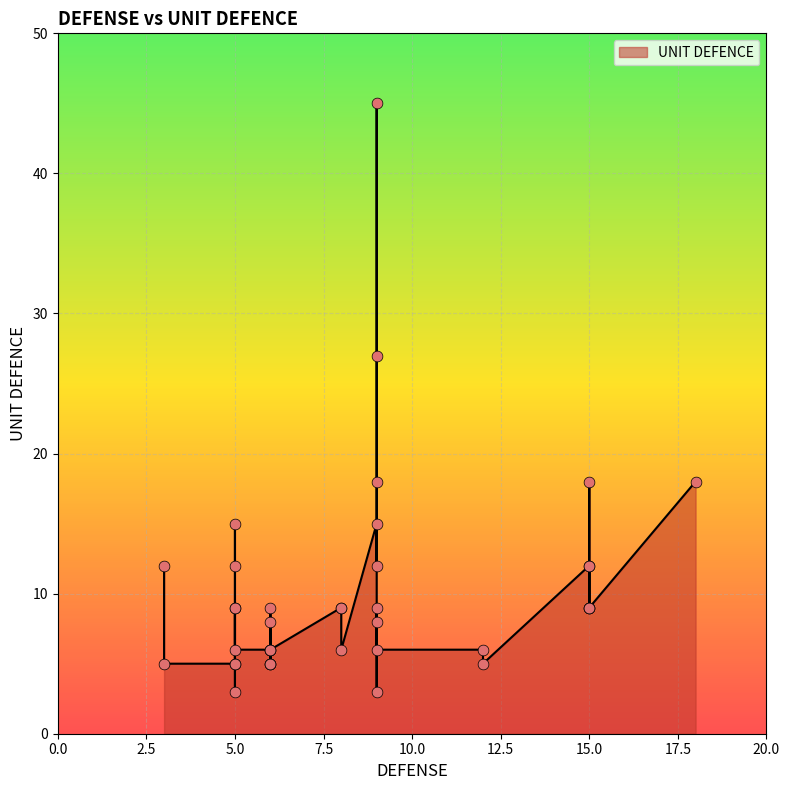

What is the change in value from 5 to 5?

-6